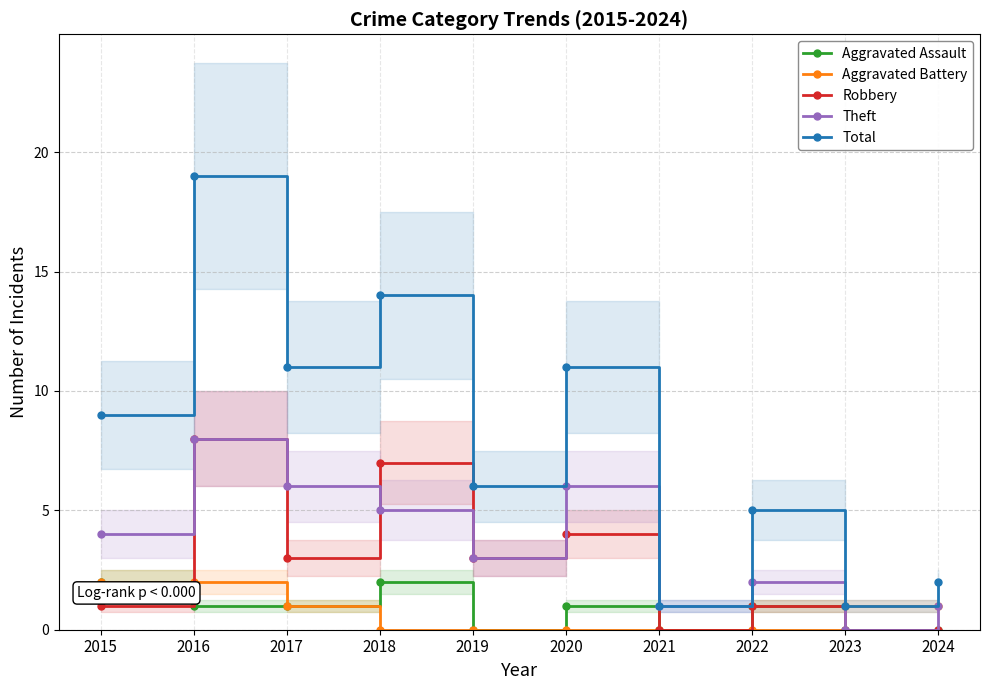

True or false: Aggravated Battery has more than 1 points higher than both neighbors.

False